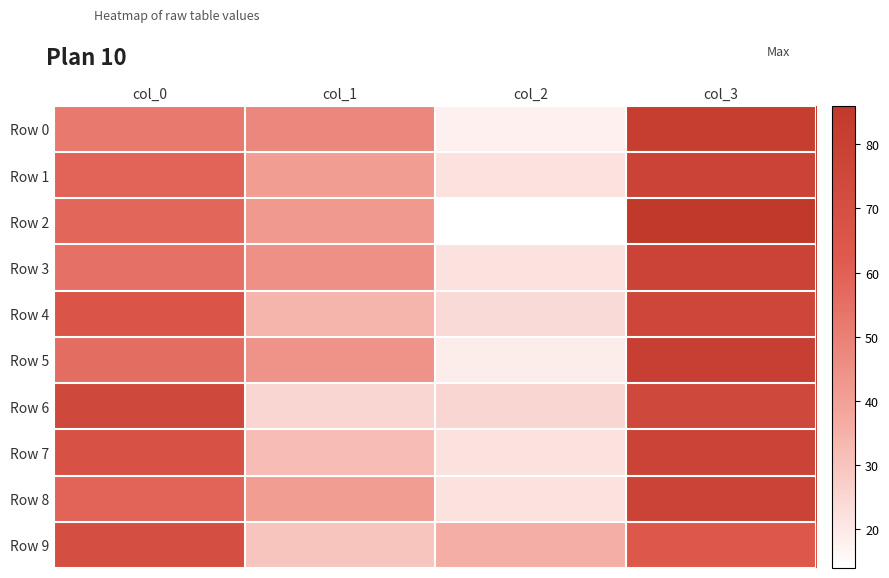

Rank the series at col_1 from lowest to highest value.

Row 6, Row 9, Row 7, Row 4, Row 1, Row 8, Row 2, Row 5, Row 3, Row 0